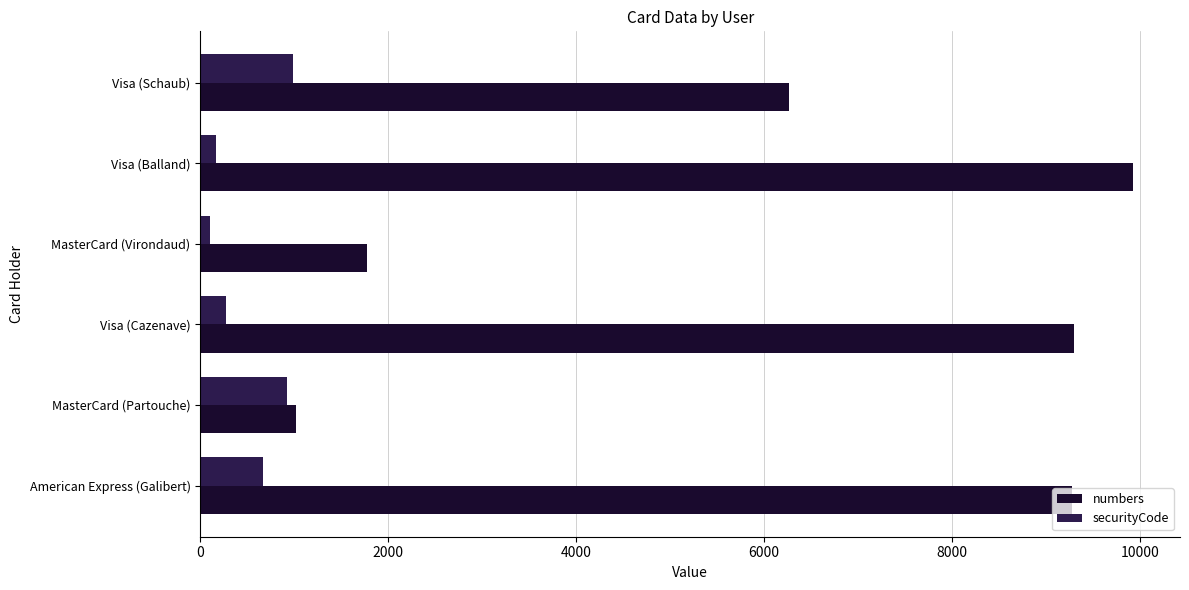

What are all the series names shown in the legend?

numbers, securityCode